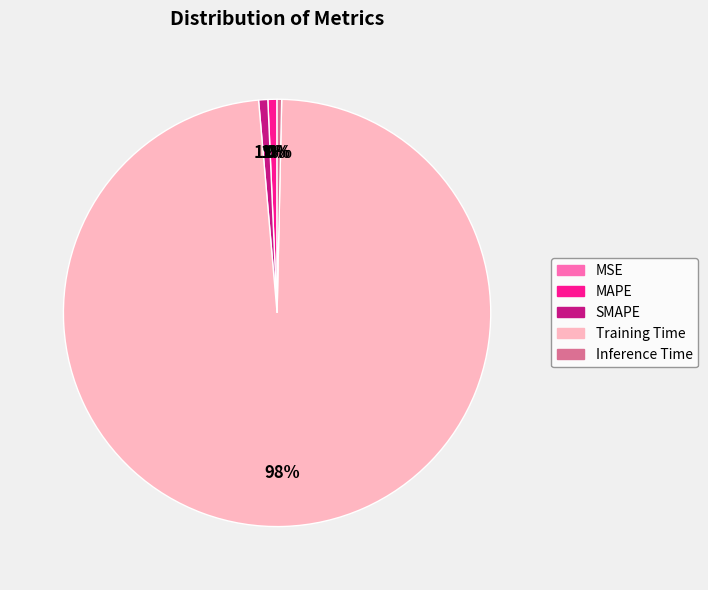

Does any single category account for the majority?

Yes